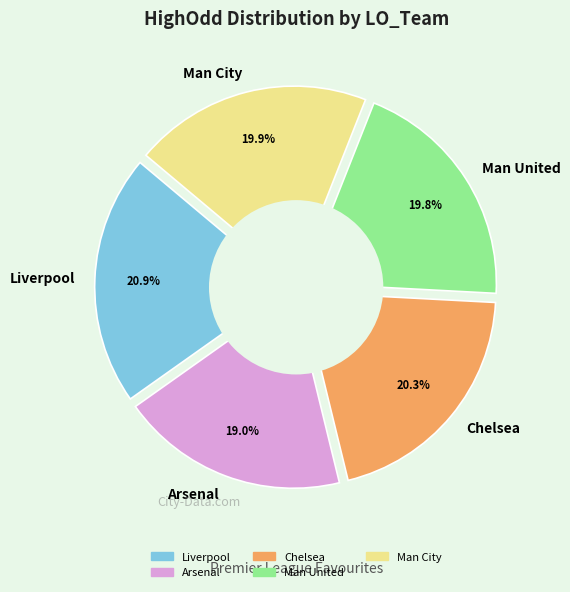

Approximately how many times larger is the value at Chelsea compared to Man United?

1.0